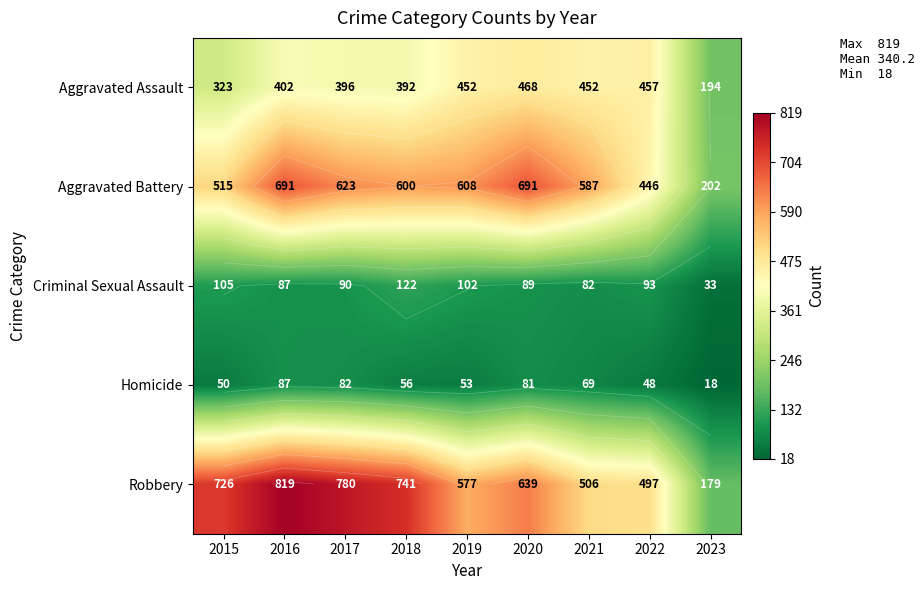

What is the lowest value of the Robbery series?

179